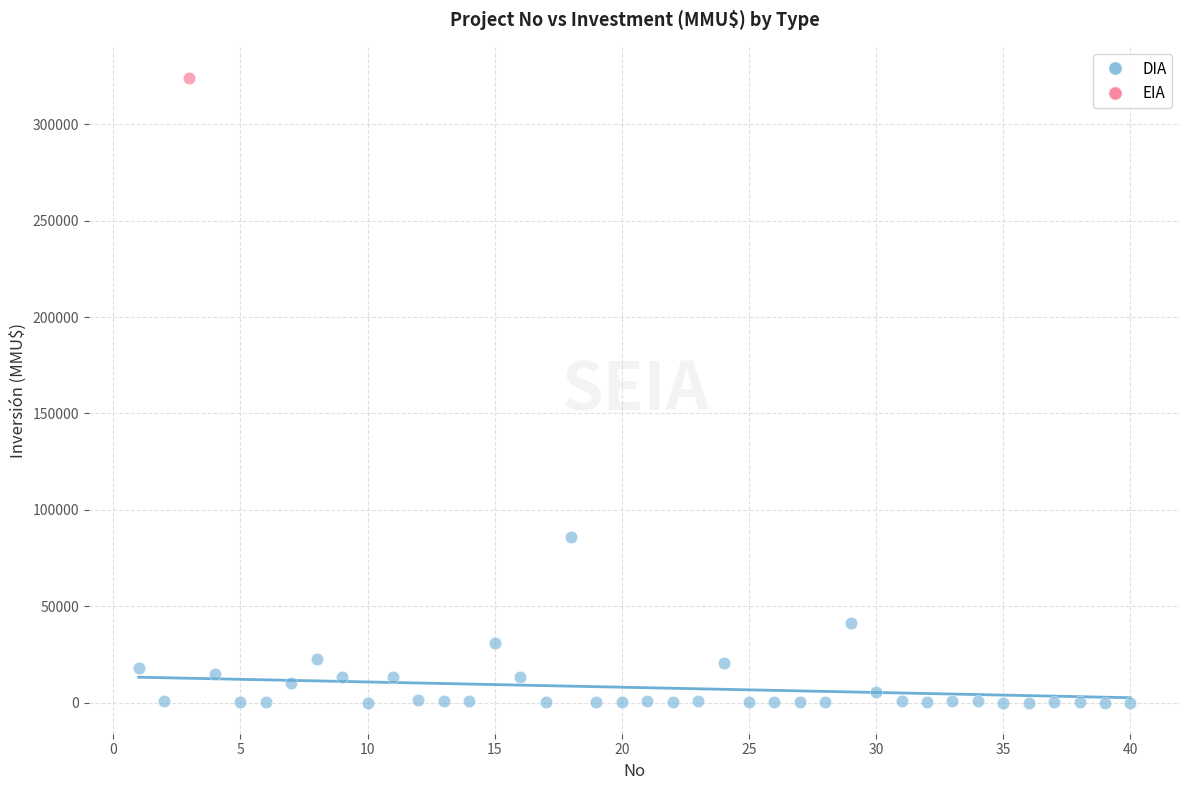

What are all the series names shown in the legend?

DIA, EIA